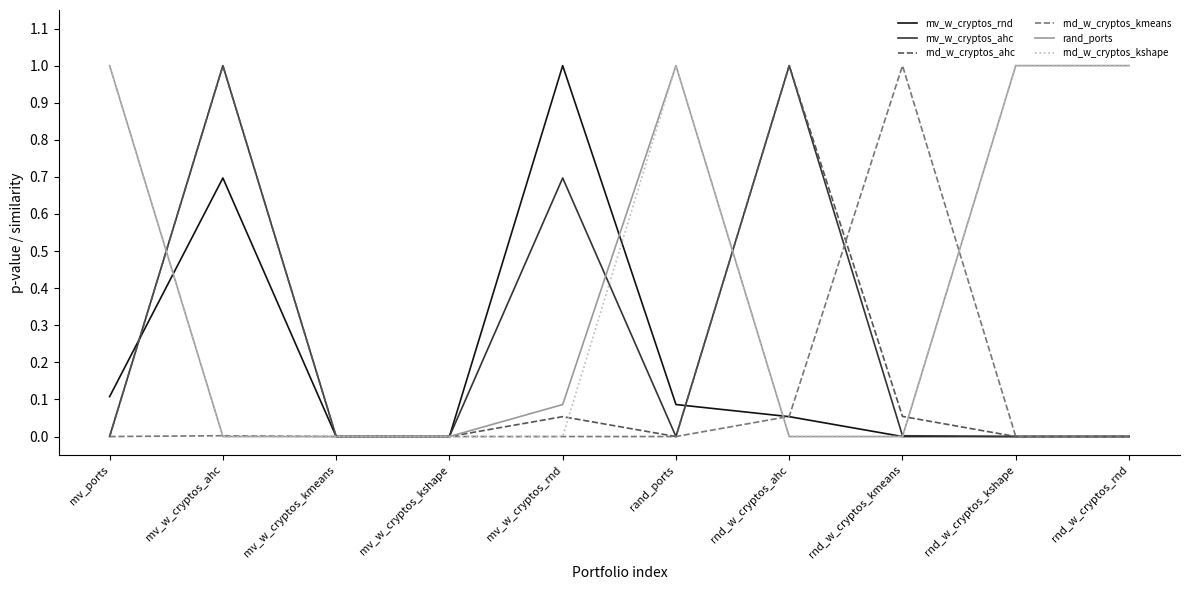

What is the difference between the highest and lowest values at mv_ports?

1.0